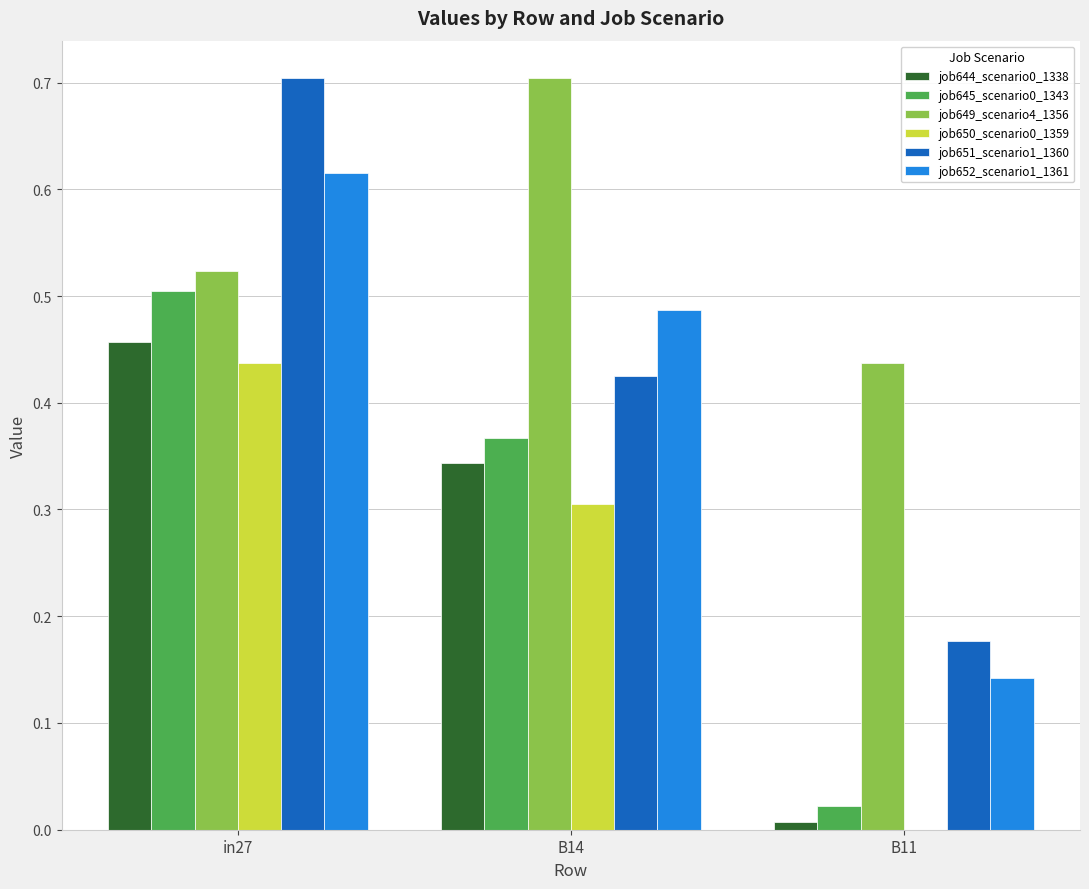

What is the total value across all series at B14?

2.6